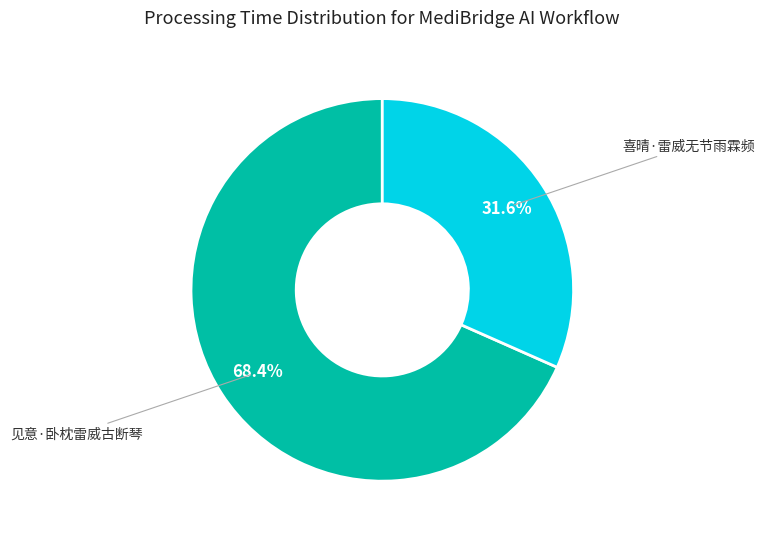

Between 见意·卧枕雷威古断琴 and 喜晴·雷威无节雨霖频, which is larger?

见意·卧枕雷威古断琴